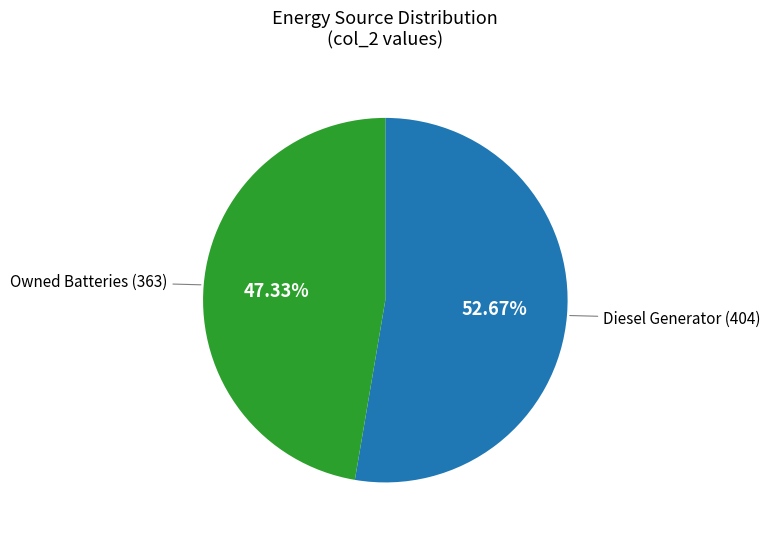

To the nearest percent, what is the average slice percentage?

50%